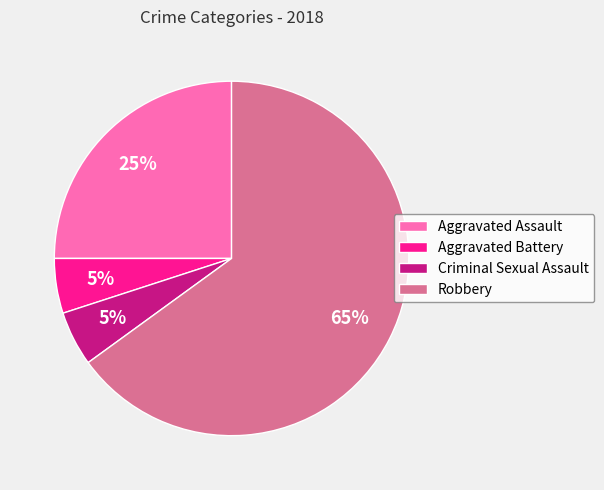

To the nearest percent, what is the difference between the largest and smallest slice percentages?

60%